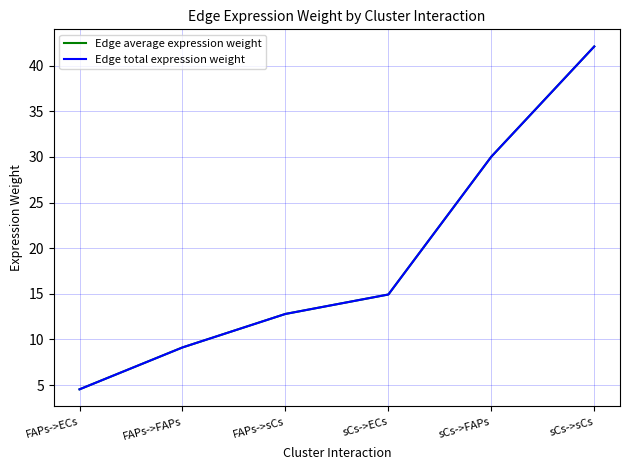

What is the sum of all Edge average expression weight values?

113.5